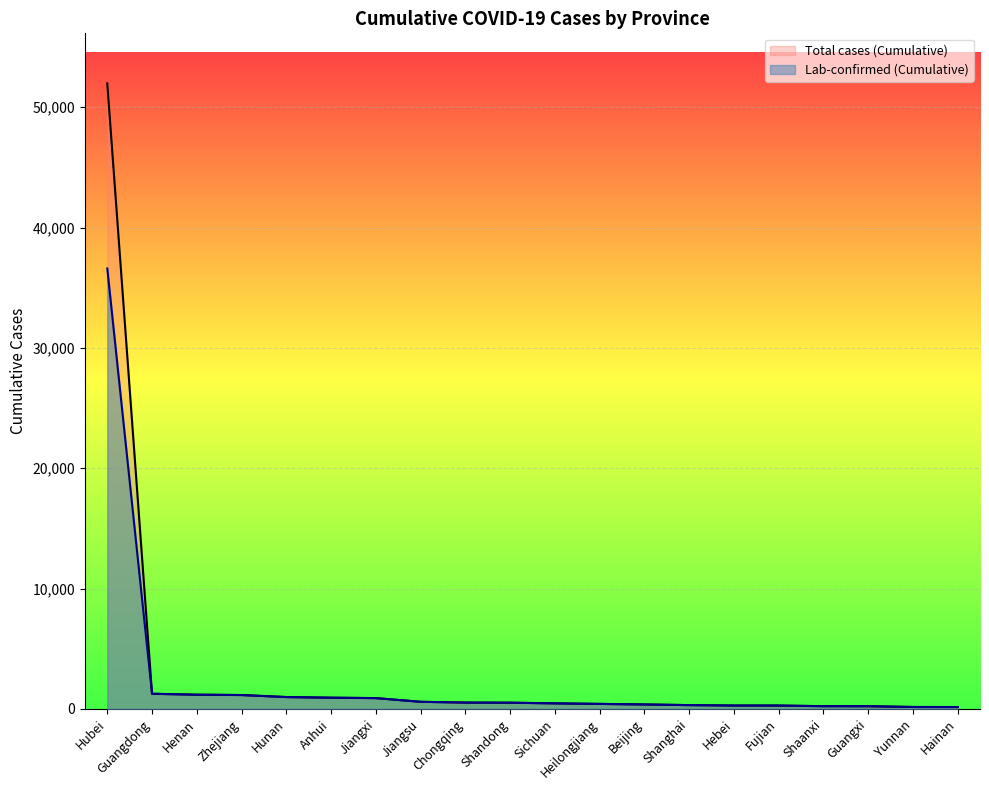

What is the sum of all Lab-confirmed (Cumulative) values?

47575